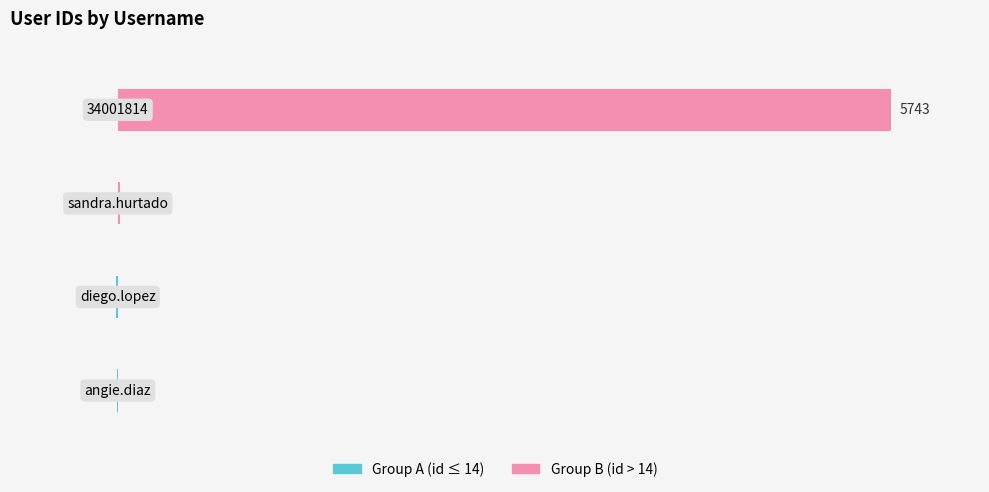

How many data points does each series have?

4